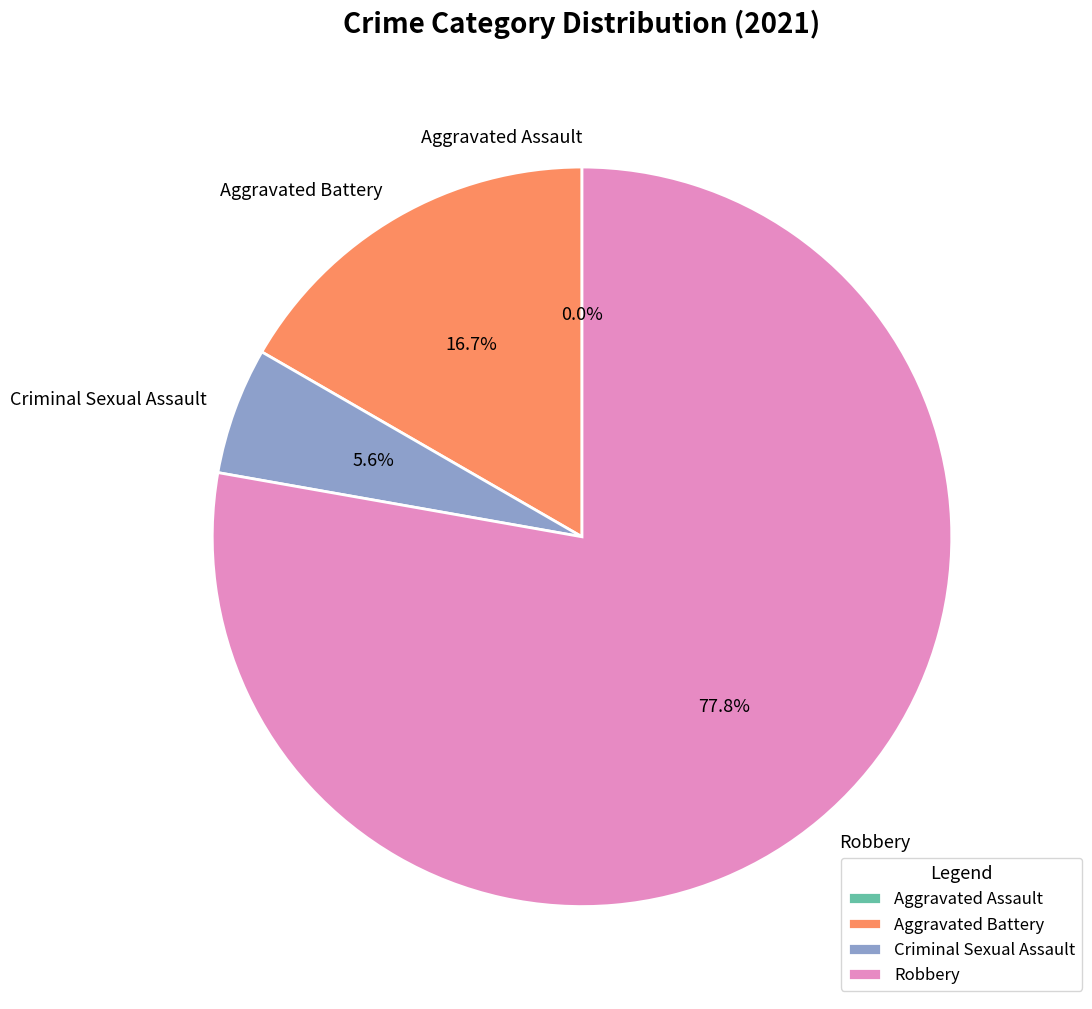

What is the change in value from Aggravated Battery to Robbery?

+11